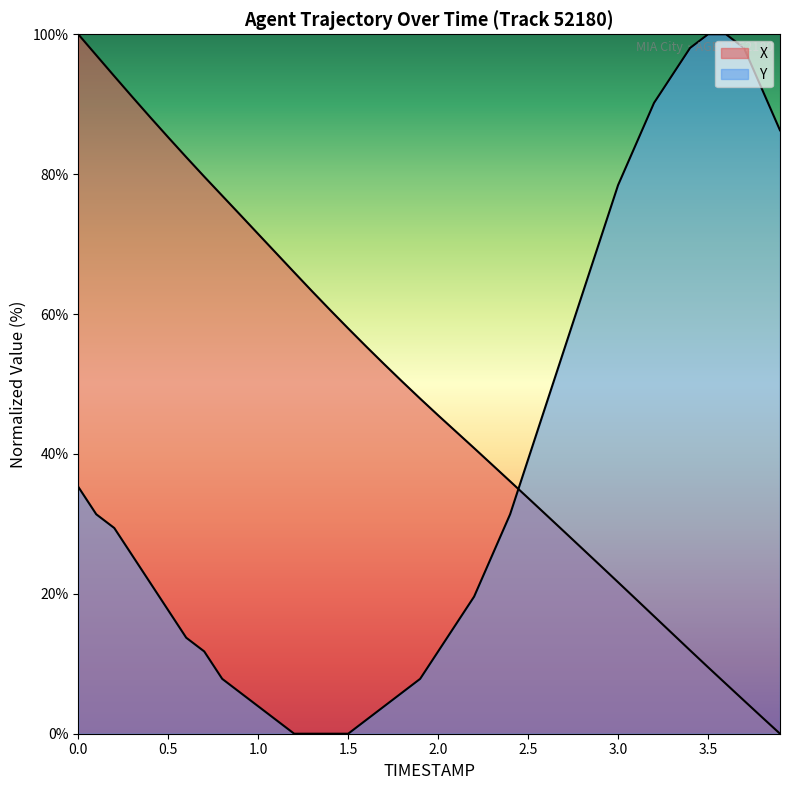

Reading right to left, list all the values displayed in this chart.

X: 3.9=0.0	3.8=2.4	3.7=4.7	3.6=7.1	3.5=9.5	3.4=11.9	3.3=14.4	3.2=16.8	3.1=19.2	3.0=21.7	2.9=24.1	2.8=26.5	2.7=28.9	2.6=31.3	2.5=33.7	2.4=36.1	2.3=38.5	2.2=40.8	2.1=43.2	2.0=45.5	1.9=47.9	1.8=50.4	1.7=52.8	1.6=55.4	1.5=57.9	1.4=60.6	1.3=63.2	1.2=66.0	1.1=68.7	1.0=71.4	0.9=74.2	0.8=76.9	0.7=79.6	0.6=82.4	0.5=85.3	0.4=88.1	0.3=91.1	0.2=94.0	0.1=97.0	0.0=100.0
Y: 3.9=86.3	3.8=92.2	3.7=98.0	3.6=100.0	3.5=100.0	3.4=98.0	3.3=94.1	3.2=90.2	3.1=84.3	3.0=78.4	2.9=70.6	2.8=62.7	2.7=54.9	2.6=47.1	2.5=39.2	2.4=31.4	2.3=25.5	2.2=19.6	2.1=15.7	2.0=11.8	1.9=7.8	1.8=5.9	1.7=3.9	1.6=2.0	1.5=0.0	1.4=0.0	1.3=0.0	1.2=0.0	1.1=2.0	1.0=3.9	0.9=5.9	0.8=7.8	0.7=11.8	0.6=13.7	0.5=17.6	0.4=21.6	0.3=25.5	0.2=29.4	0.1=31.4	0.0=35.3